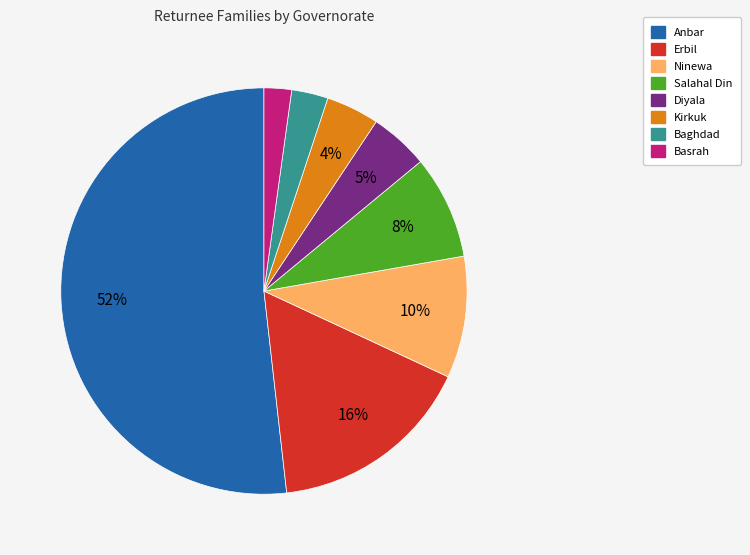

Is there a majority slice in this chart?

Yes